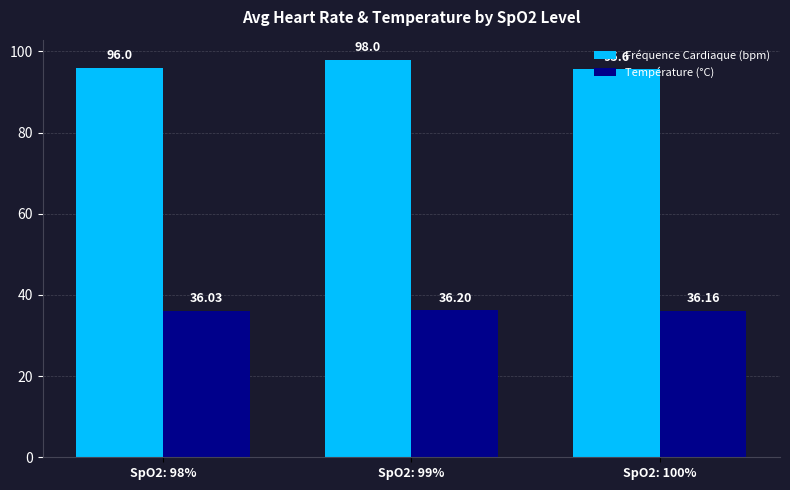

Between SpO2: 98% and SpO2: 100%, which series saw the biggest shift?

Fréquence Cardiaque (bpm)